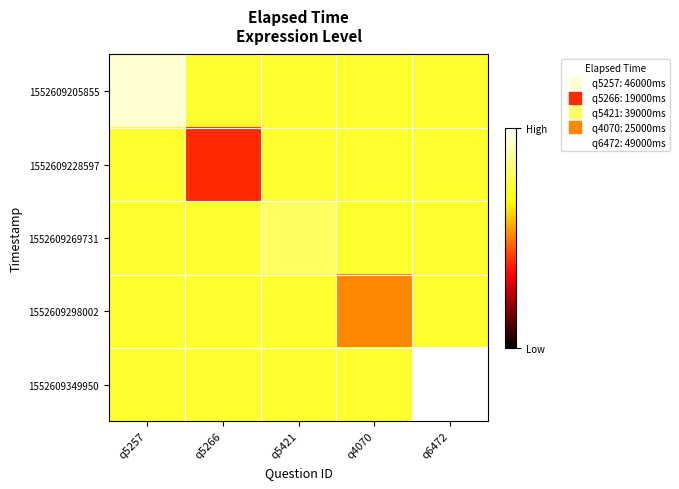

What is the total value across all series at q5421?

181400